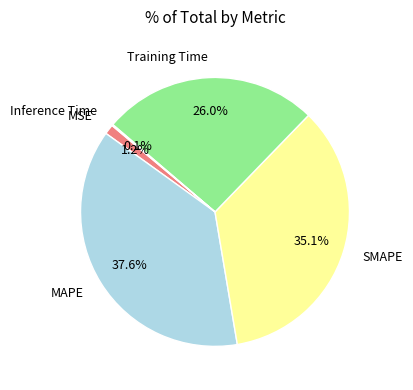

Does any single category account for the majority?

No